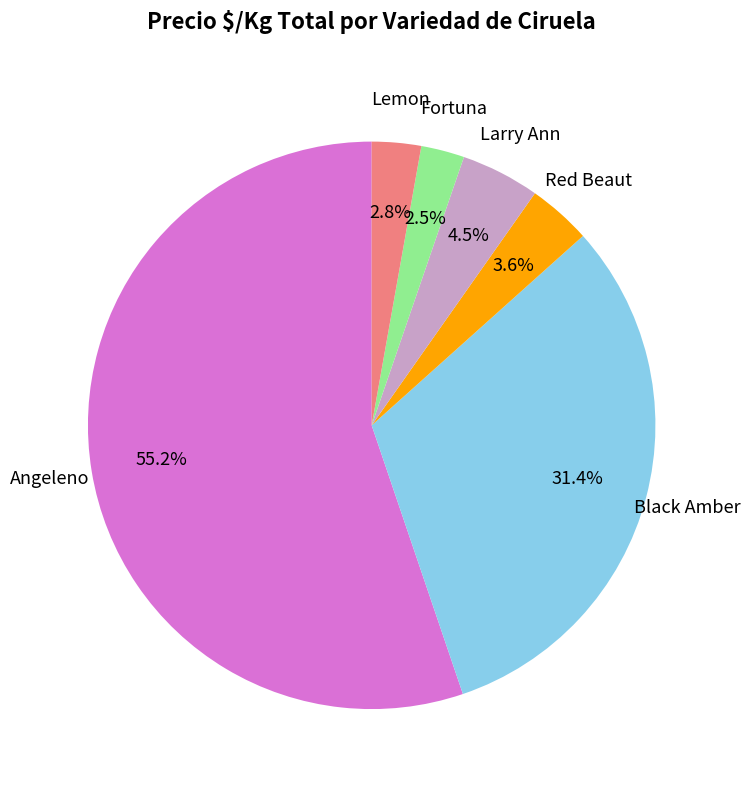

Which category has the biggest portion of the pie?

Angeleno